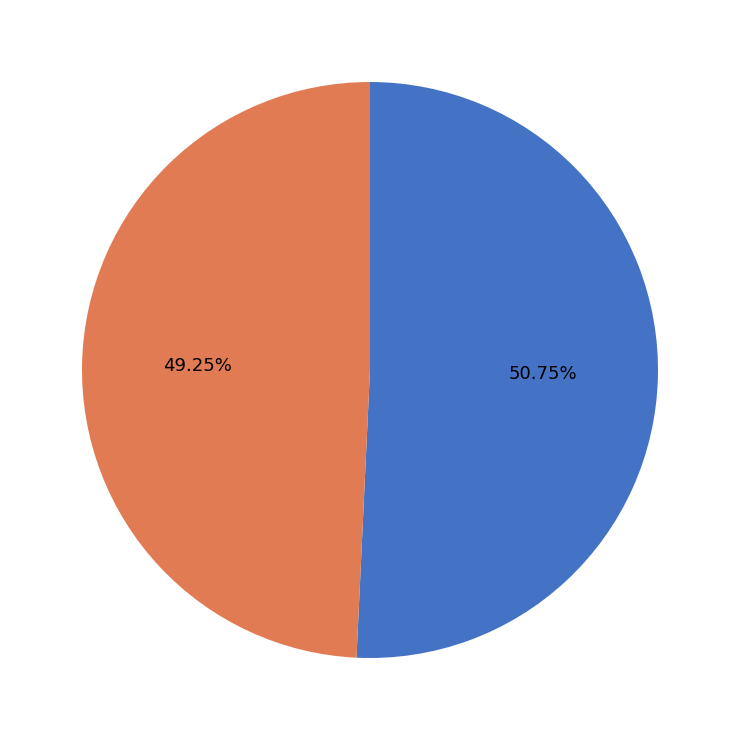

Combined, what portion of the pie is no and yes?

100.0%